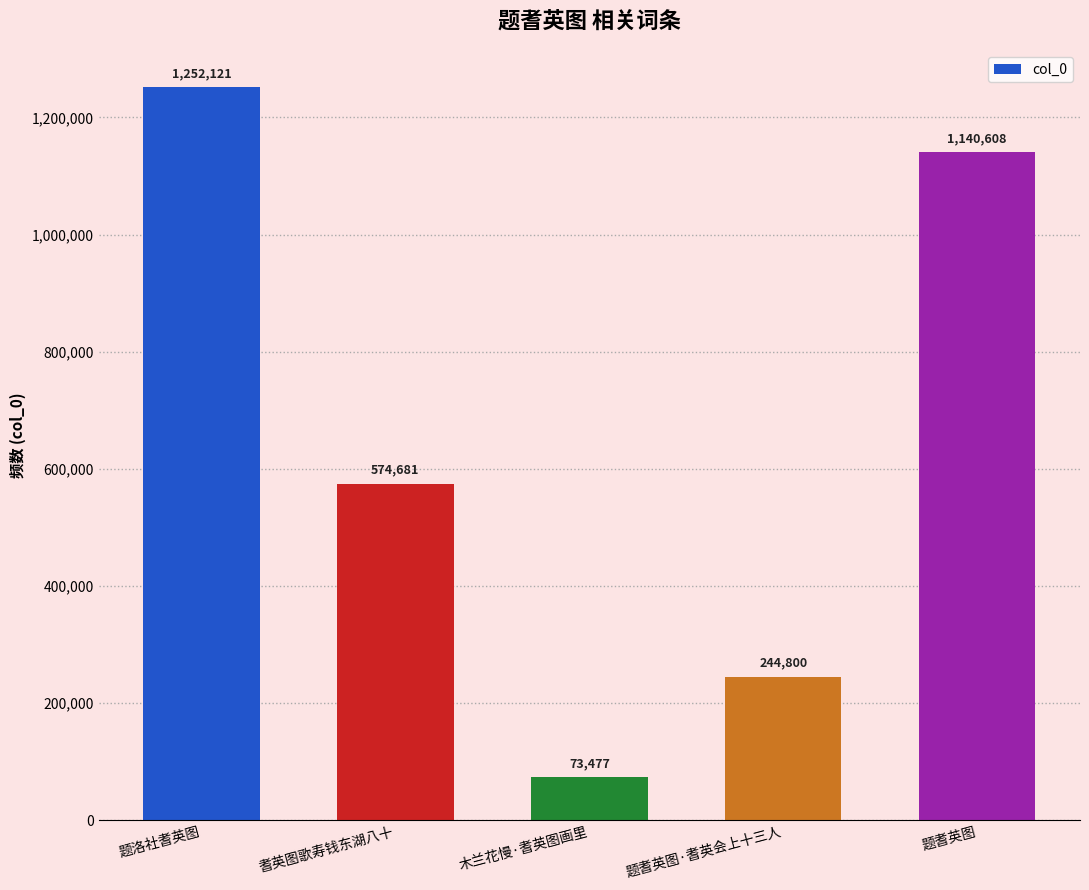

How many bars are there in total?

5